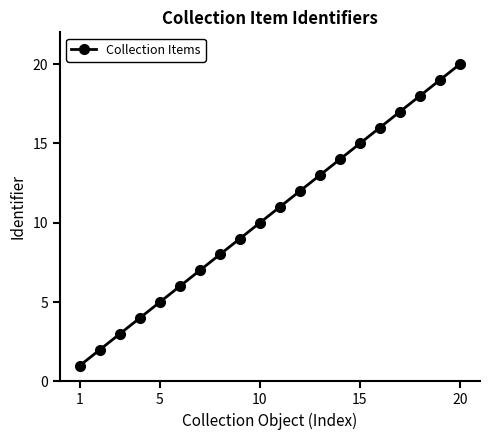

What is the difference between the maximum and minimum values?

19